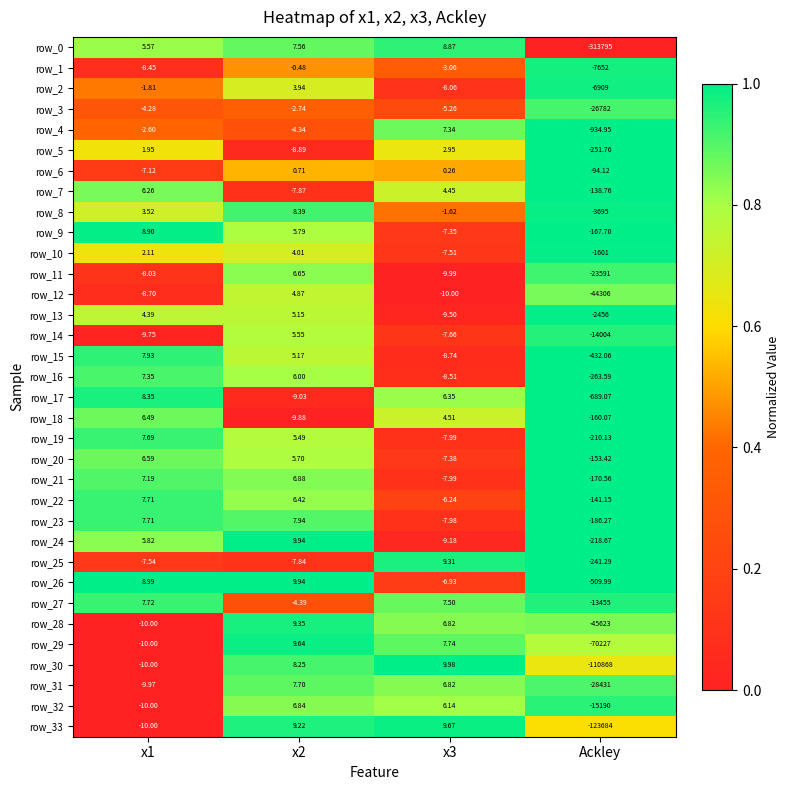

What is the spread (max minus min) of values at x3?

20.0